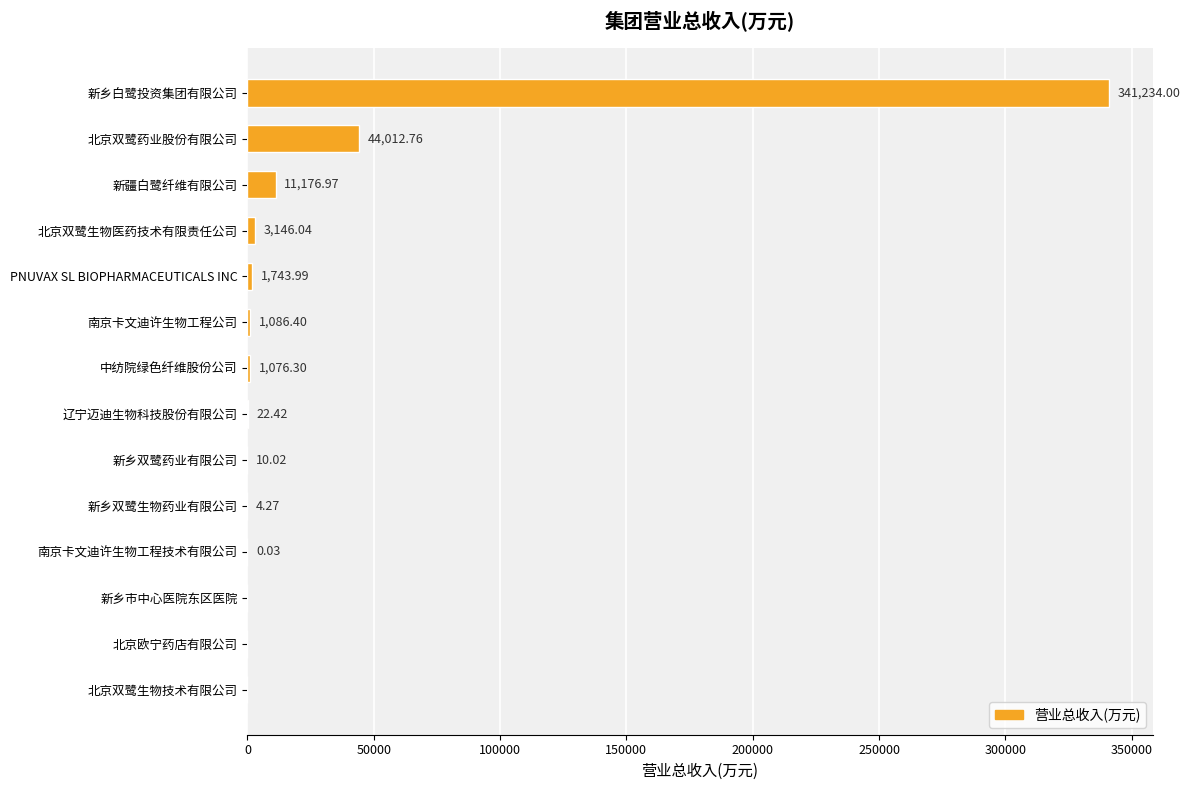

What is the sum of all values?

403513.2